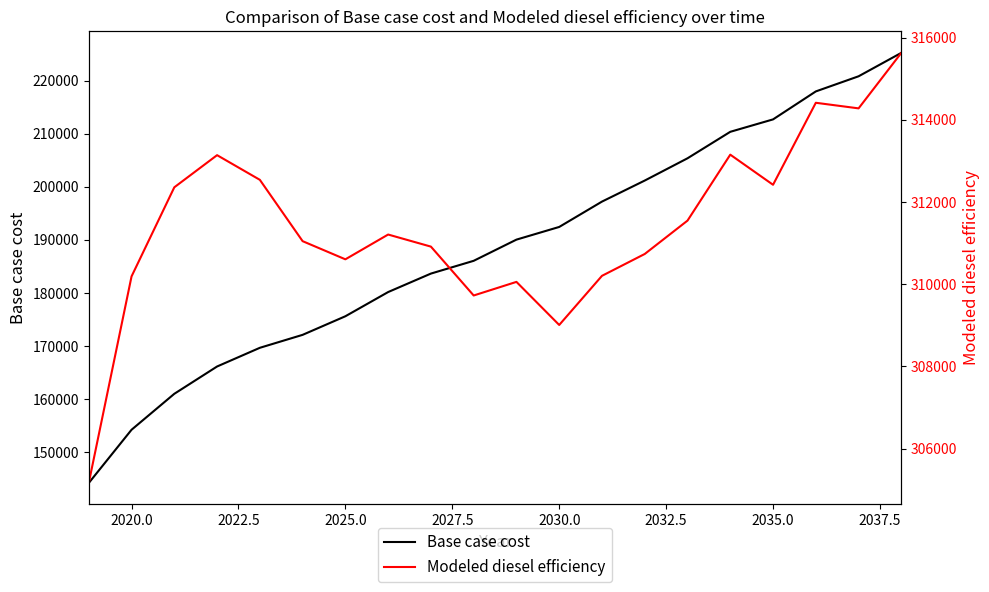

List the series in order of their peak value, lowest first.

Base case cost, Modeled diesel efficiency